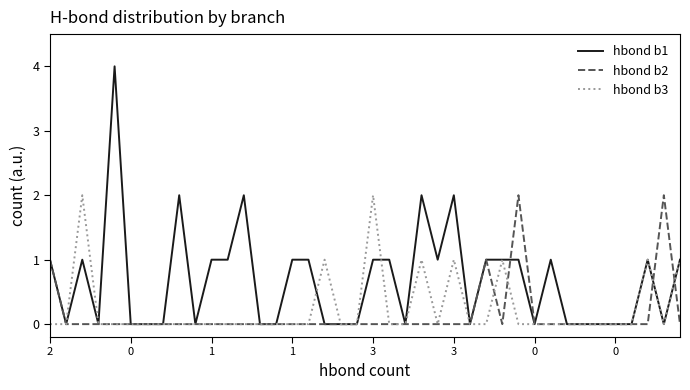

Which series has the largest total across all categories?

hbond b1